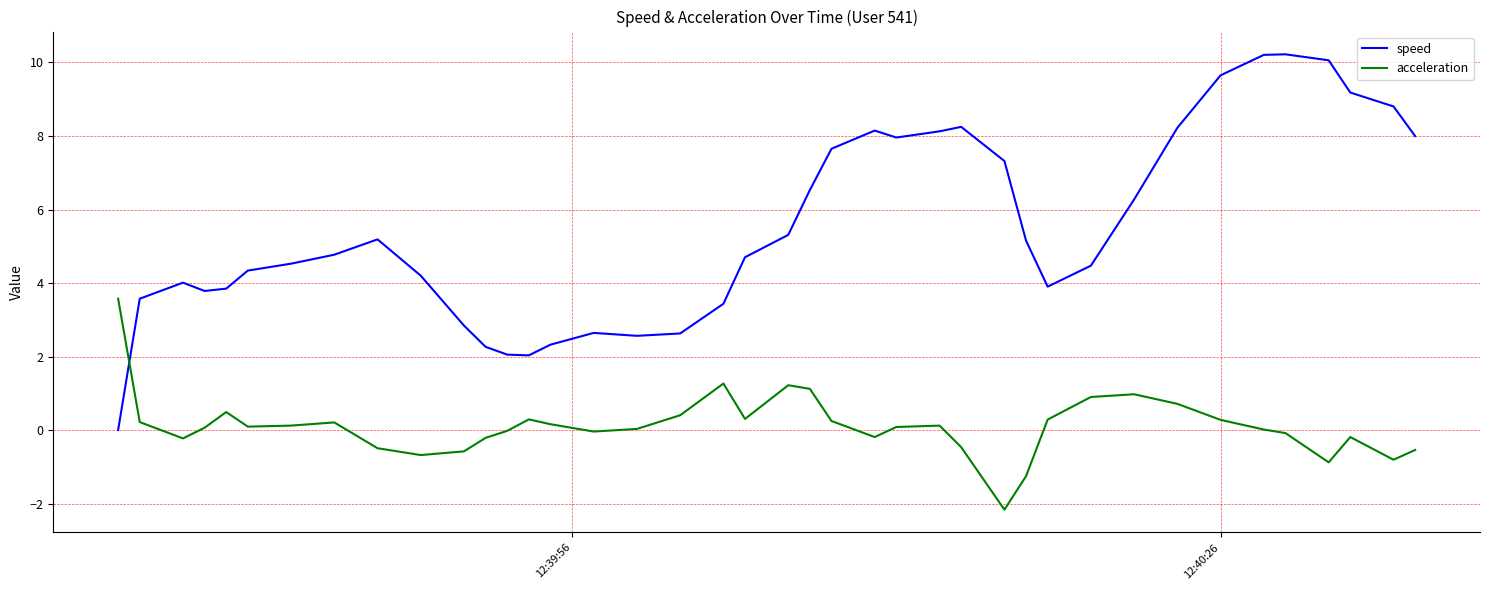

Which series has the largest total across all categories?

speed